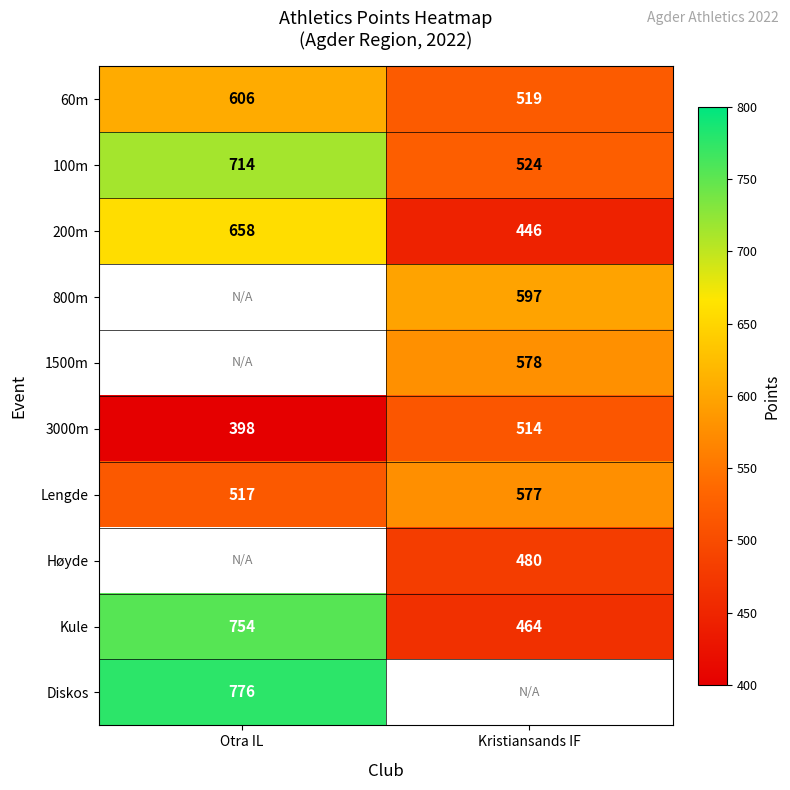

How many values in the 100m series are below 714?

1